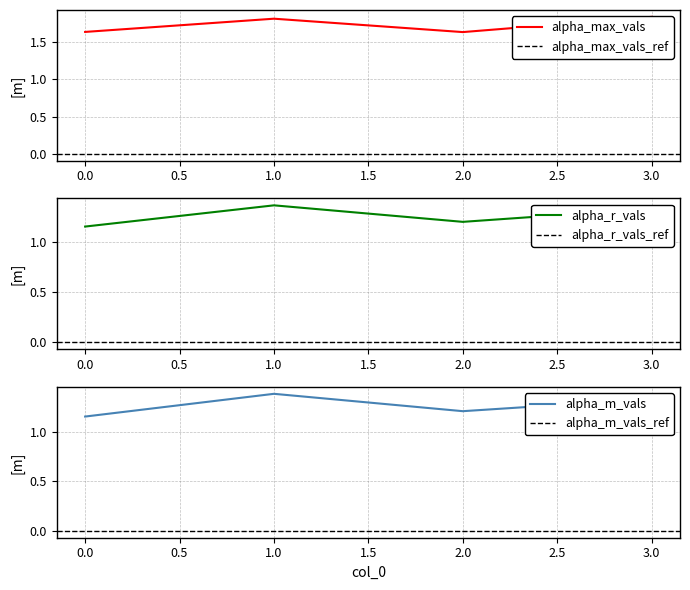

True or false: alpha_max_vals has a value of 0.5 at 3.

False